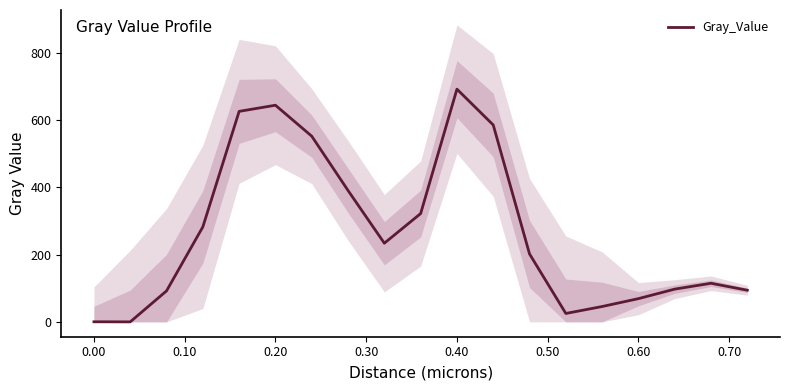

What is the maximum value shown in the chart?

691.6